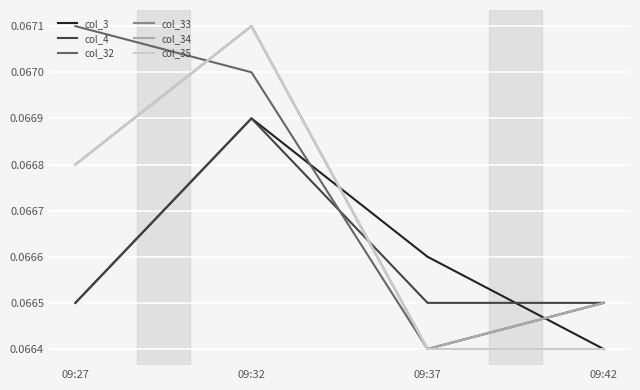

What is the total value across all series at 09:42?

0.4